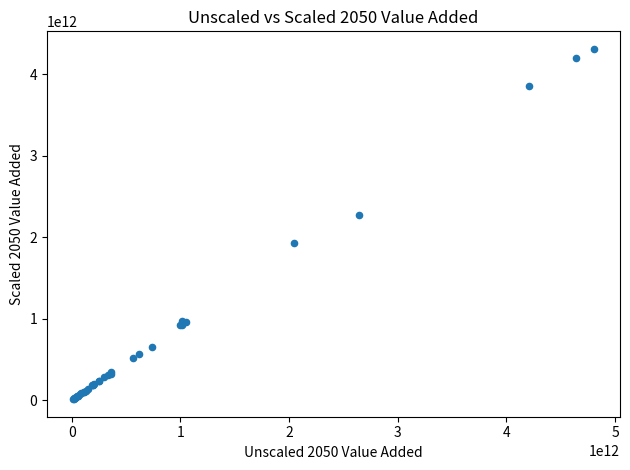

What Y value in the scatter plot is closest to 2160493651392?

2271510139432.7